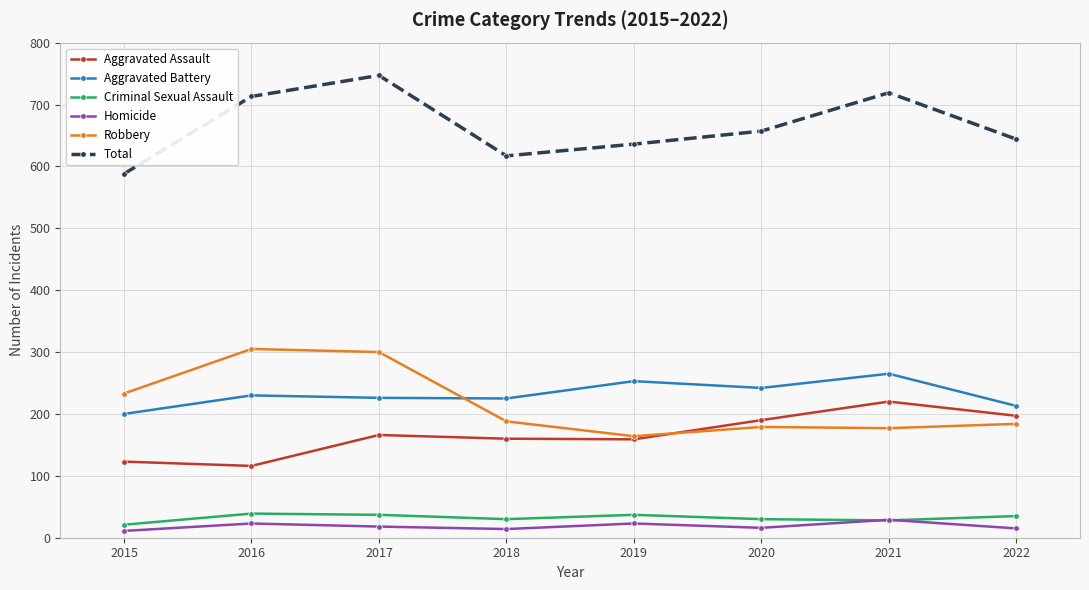

In Criminal Sexual Assault, how many points are higher than both neighbors (excluding endpoints)?

2